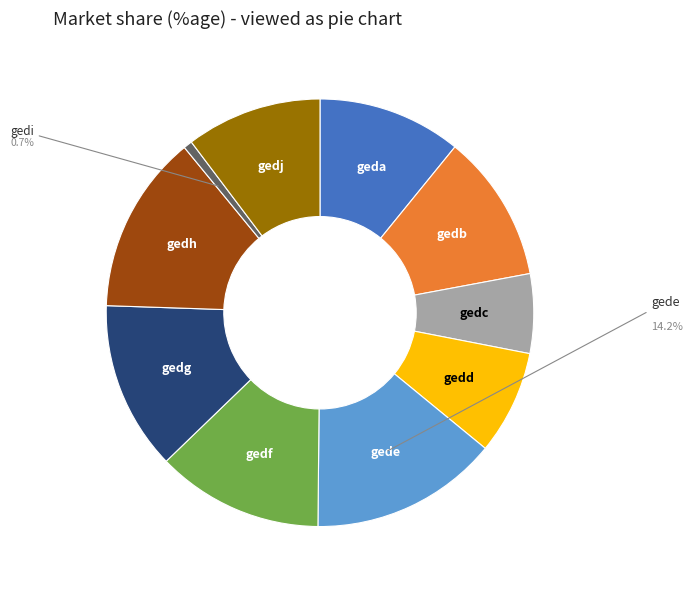

Is it true that gedg is 13% of the pie?

True